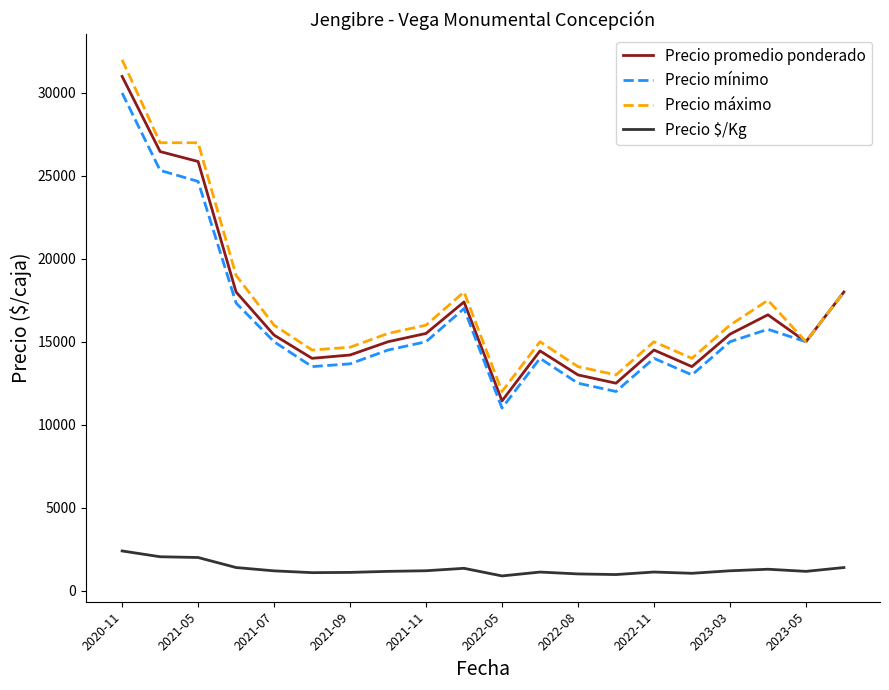

Which series has the widest spread of values?

Precio máximo